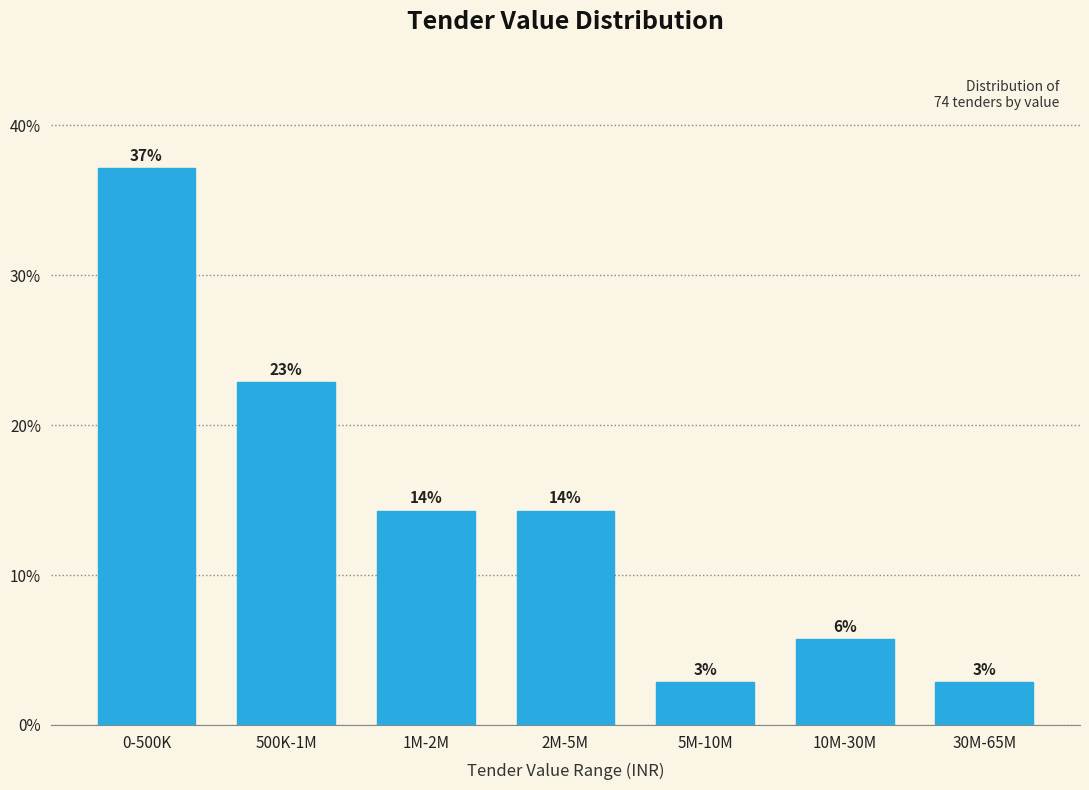

How many bars are there in total?

7